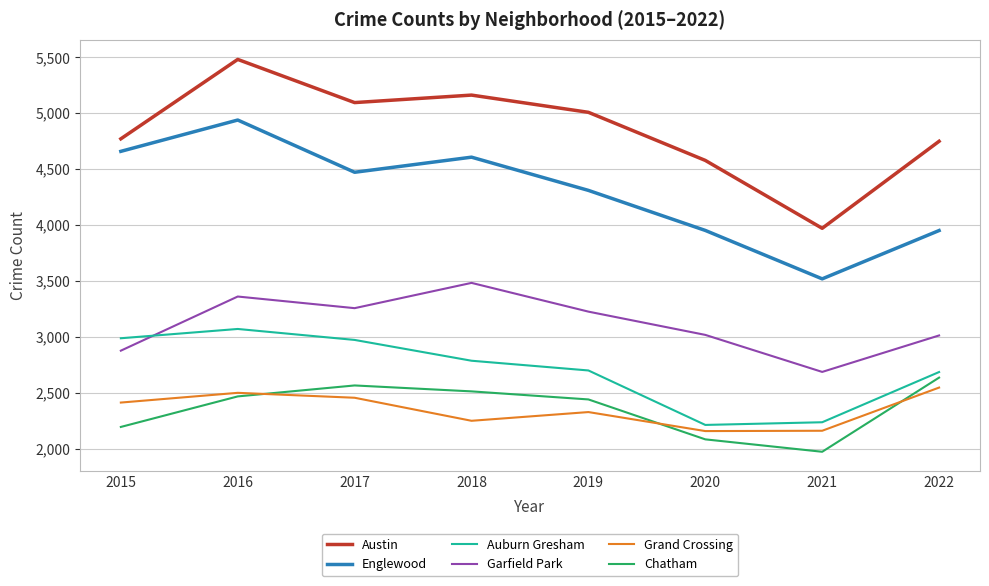

What is the spread (max minus min) of values at 2018?

2912